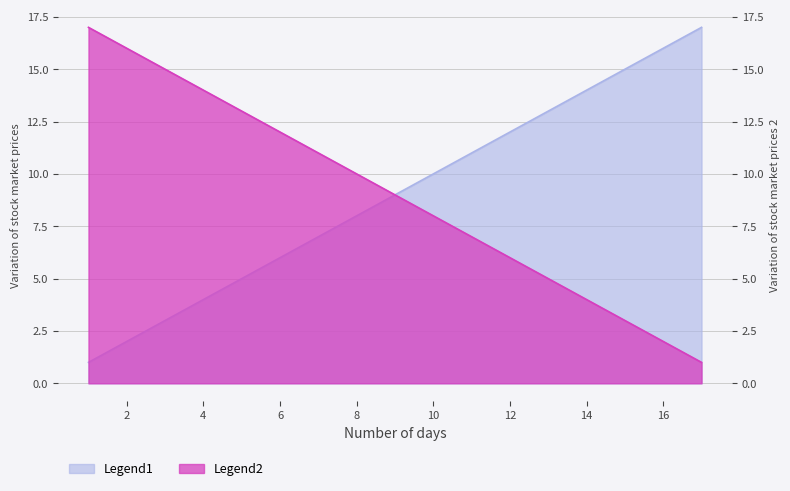

What is the value of the Legend2 point at the 10th from the left?

8